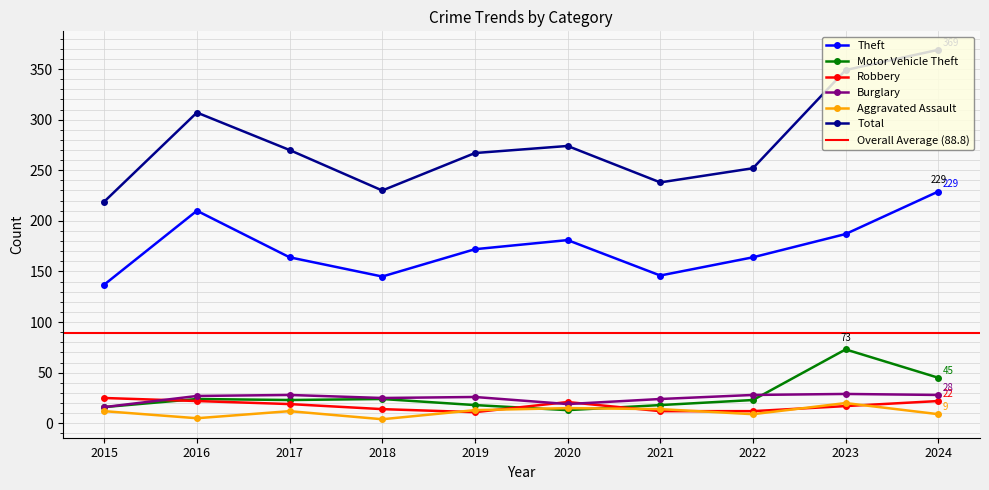

At which label is Burglary closest to 22?

2021